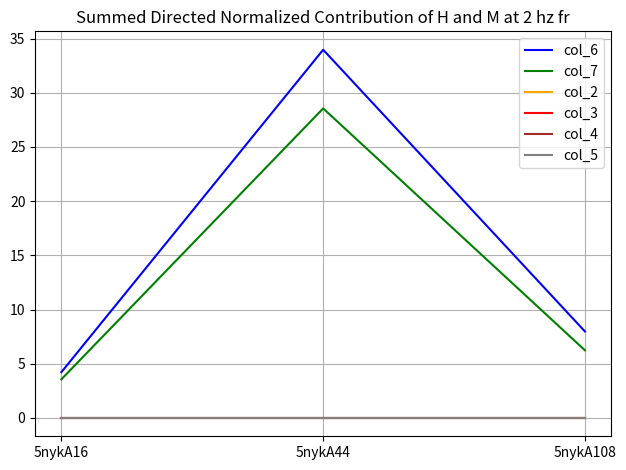

Is the value of col_6 at 5nykA44 greater than the value of col_4 at 5nykA44?

Yes